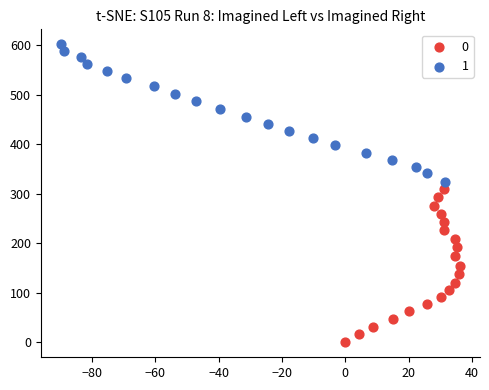

Which series contains the lowest Y value?

0